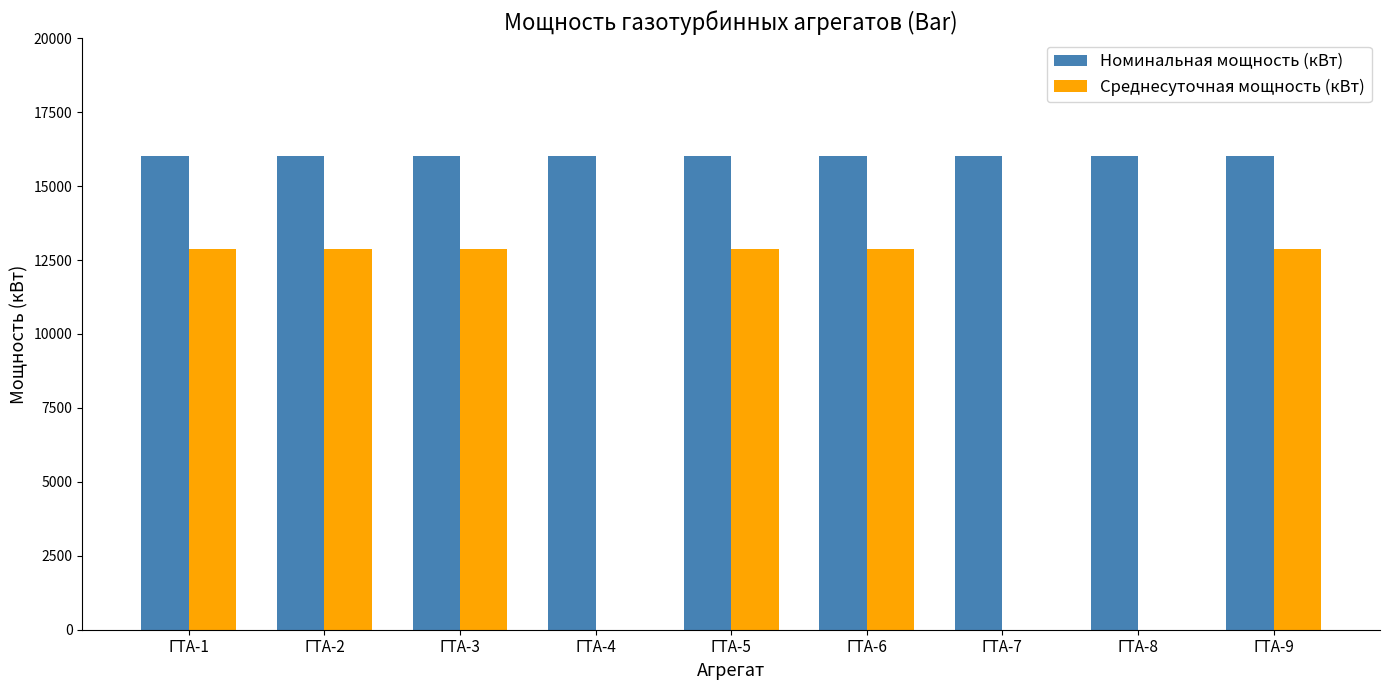

Is it true that Среднесуточная мощность (кВт) equals 4049.5 at ГТА-6?

False